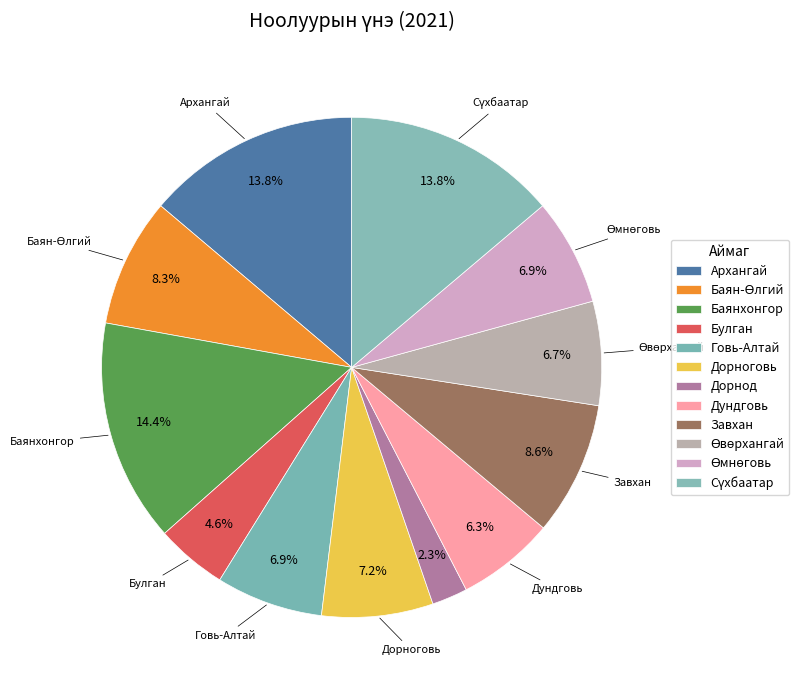

Count the number of slices in the pie.

12